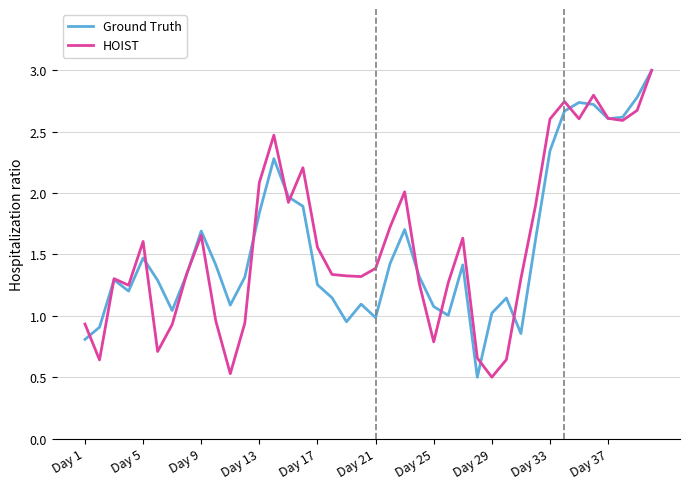

What is the smallest value displayed?

0.5